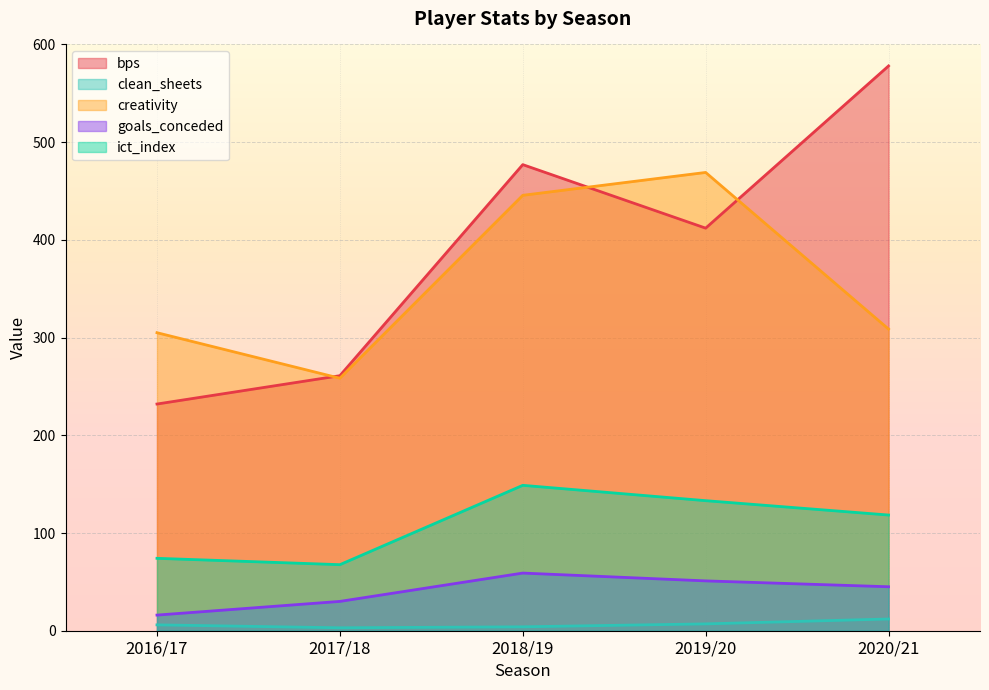

At which label is bps closest to 405?

2019/20